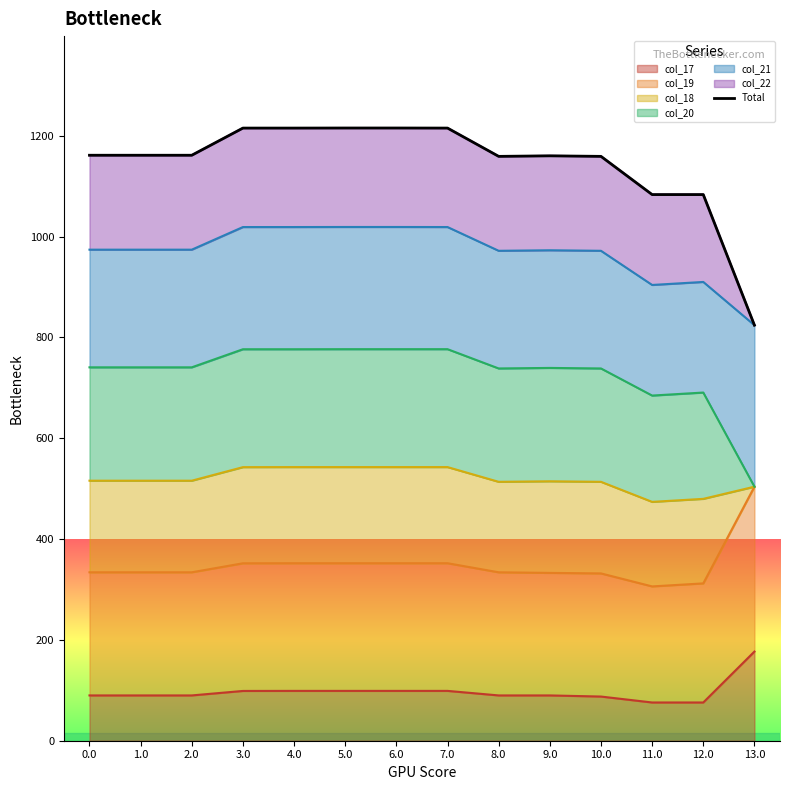

True or false: the data has more than 2 interior local peaks.

False